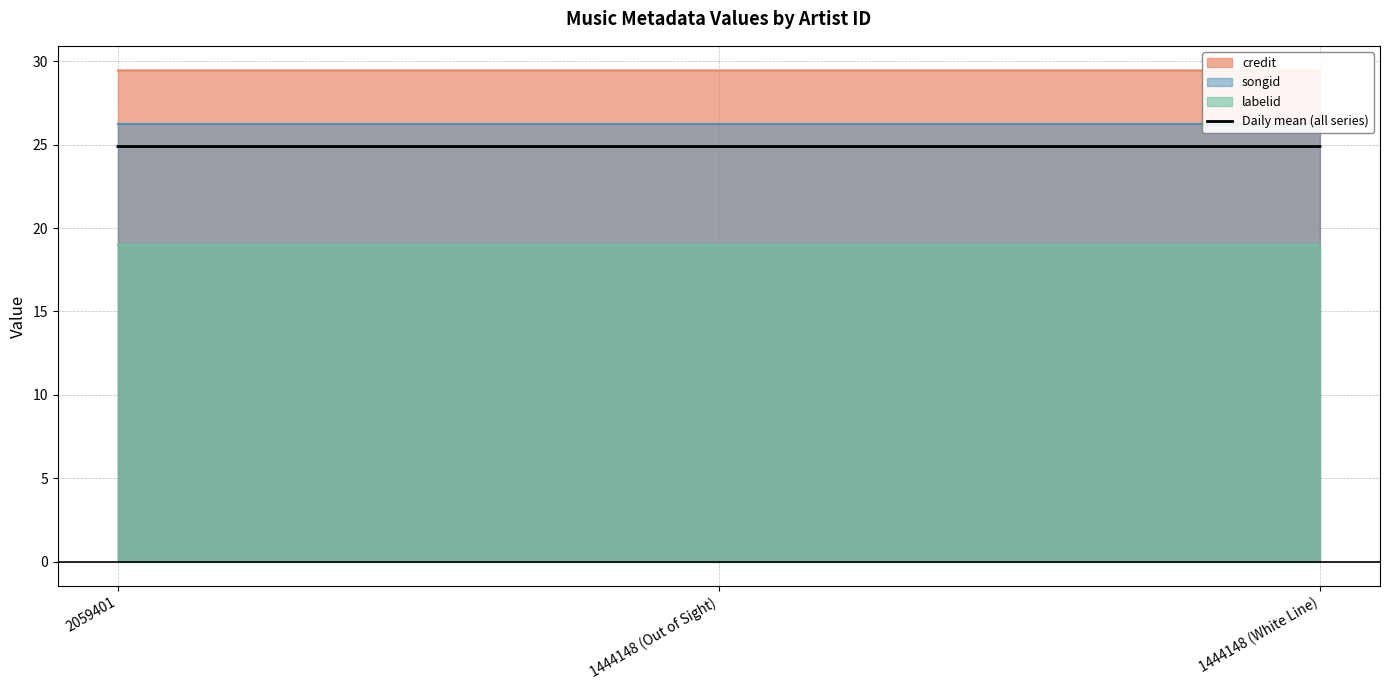

At which category does the chart reach its minimum across all series?

2059401